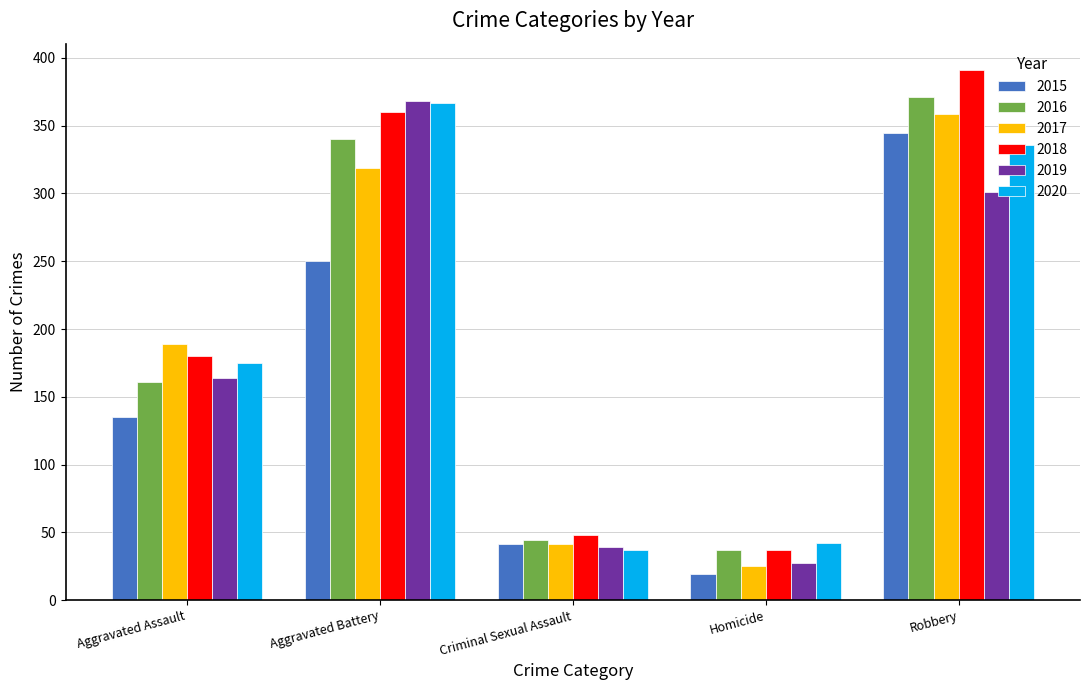

How many series are shown in this chart?

6